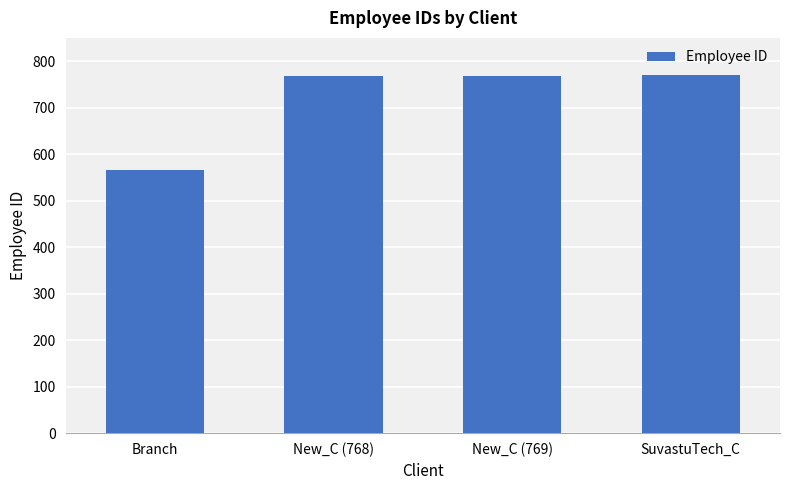

Which has a higher value, Branch or New_C (768)?

New_C (768)